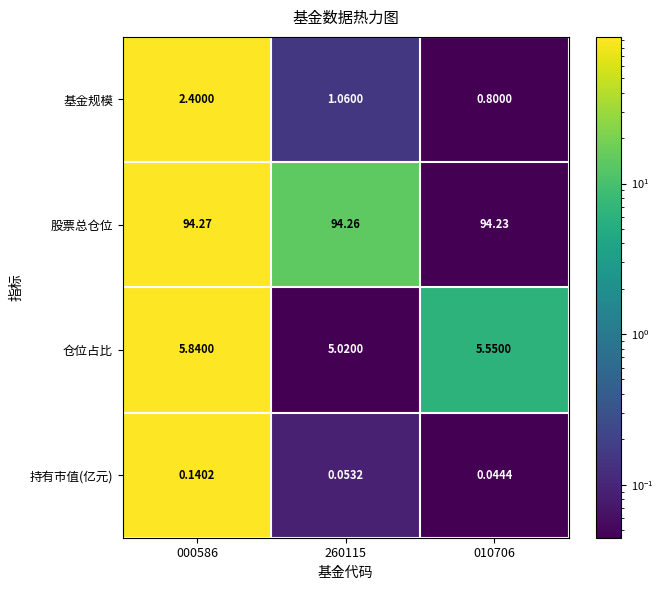

Rank the series by their maximum value, from lowest to highest.

持有市值(亿元), 基金规模, 仓位占比, 股票总仓位